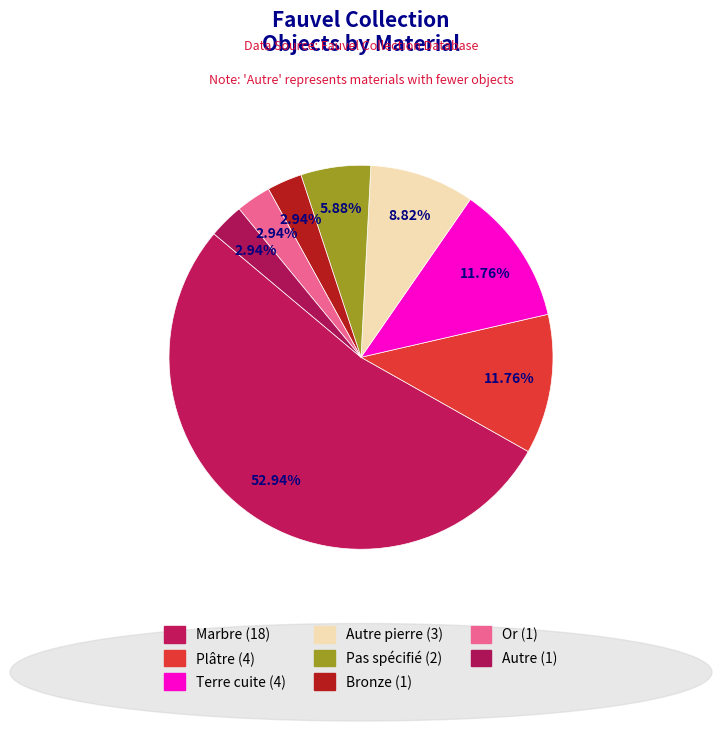

Count the number of slices in the pie.

8